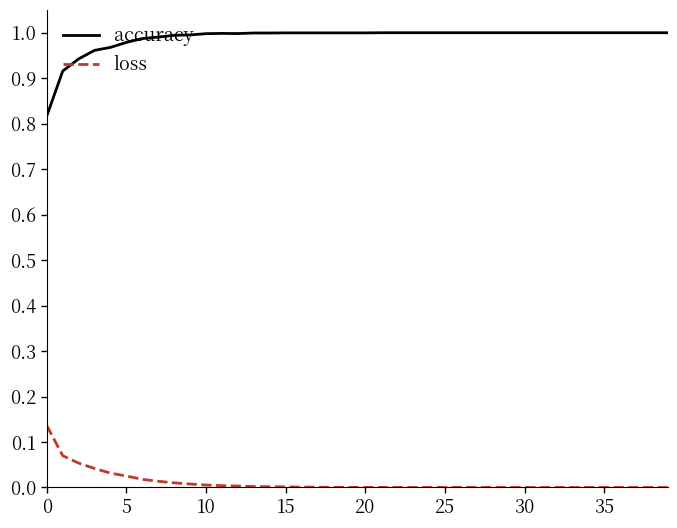

What are all the series names shown in the legend?

accuracy, loss